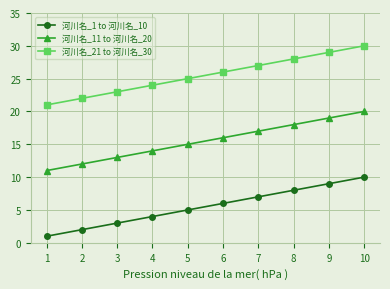

True or false: 河川名_21 to 河川名_30 and 河川名_11 to 河川名_20 intersect in this chart.

False